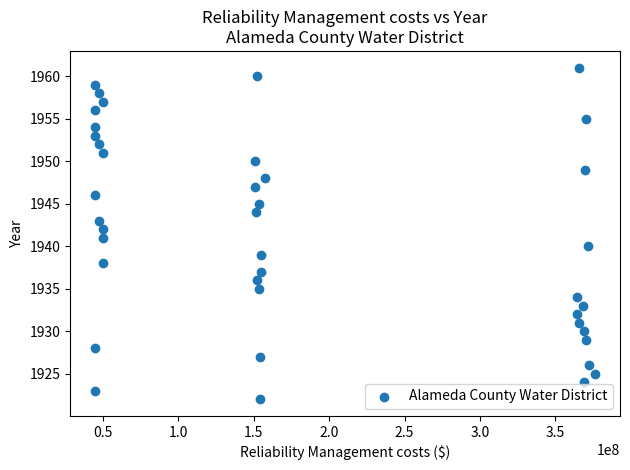

What is the range of Y values (max minus min)?

39